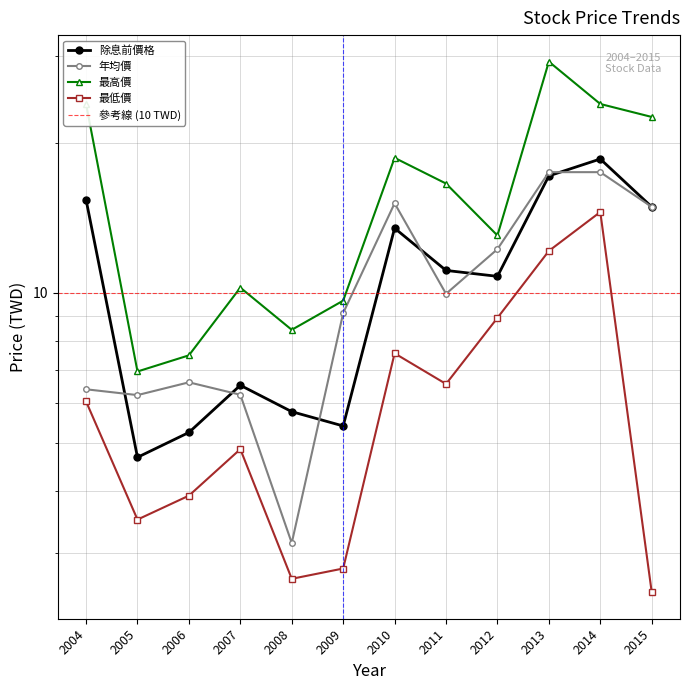

How many values in the 最低價 series exceed 6?

6